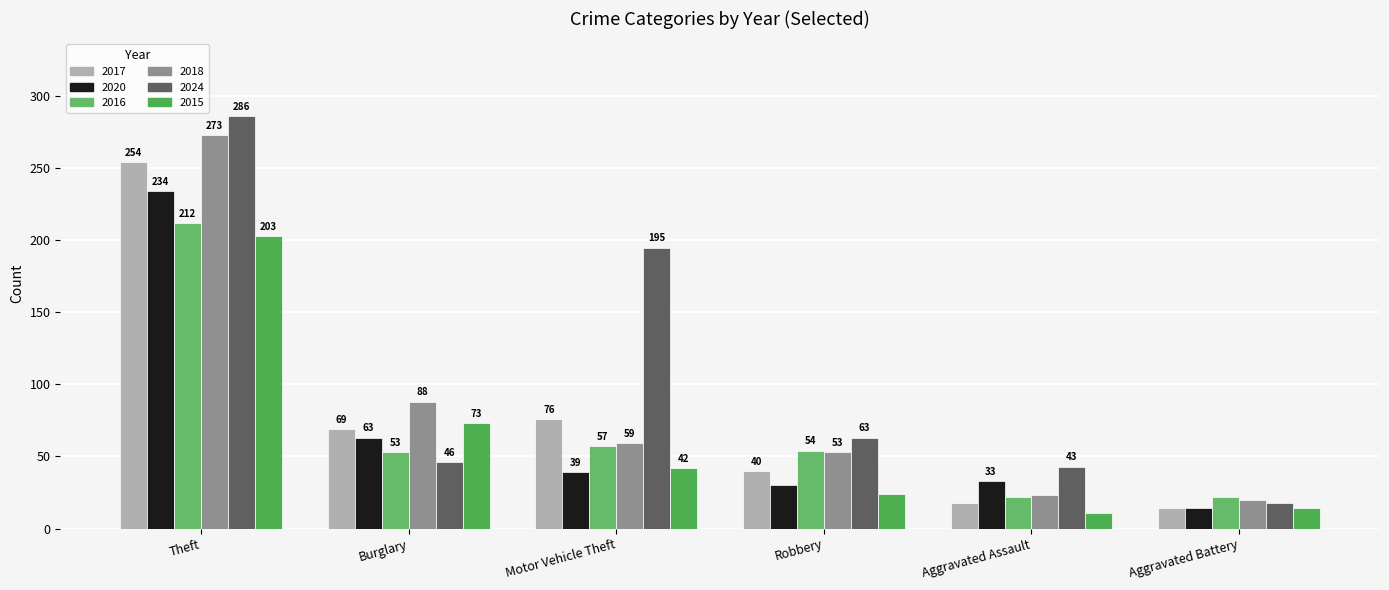

Count the number of categories in the chart.

6